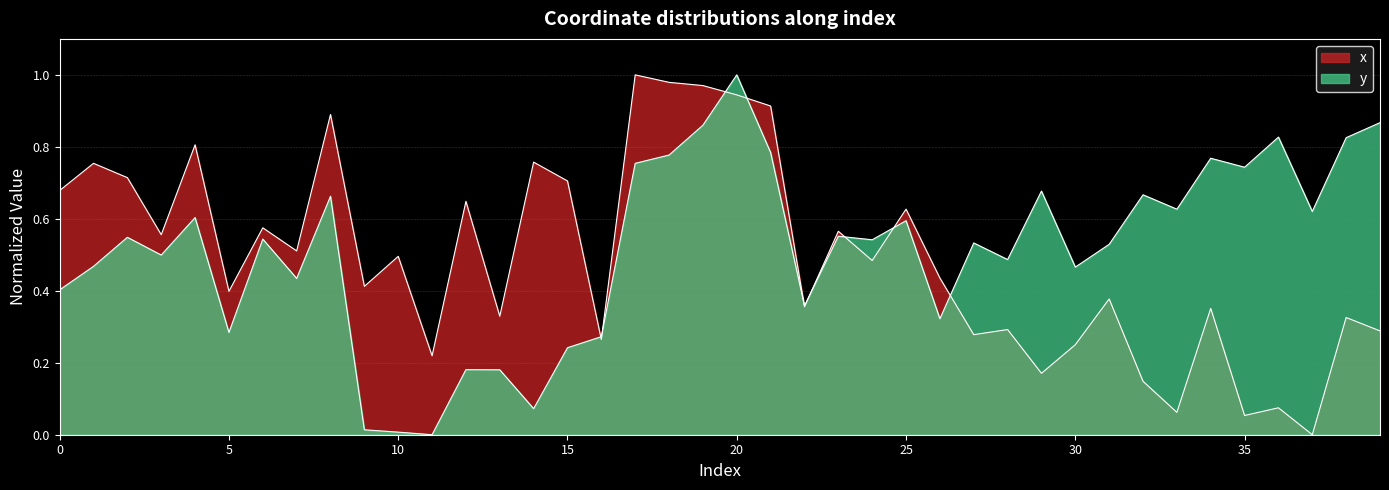

Reading right to left, transcribe all the data shown in this chart.

x: 0.3	0.3	0.0	0.1	0.1	0.4	0.1	0.1	0.4	0.3	0.2	0.3	0.3	0.4	0.6	0.5	0.6	0.4	0.9	0.9	1.0	1.0	1.0	0.3	0.7	0.8	0.3	0.6	0.2	0.5	0.4	0.9	0.5	0.6	0.4	0.8	0.6	0.7	0.8	0.7
y: 0.9	0.8	0.6	0.8	0.7	0.8	0.6	0.7	0.5	0.5	0.7	0.5	0.5	0.3	0.6	0.5	0.6	0.4	0.8	1.0	0.9	0.8	0.8	0.3	0.2	0.1	0.2	0.2	0.0	0.0	0.0	0.7	0.4	0.5	0.3	0.6	0.5	0.5	0.5	0.4